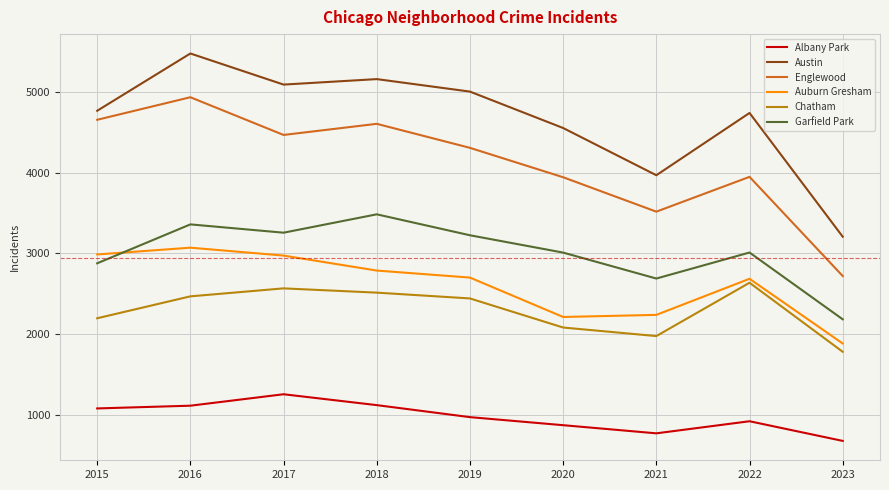

At which category is the sum across all series the highest?

2016